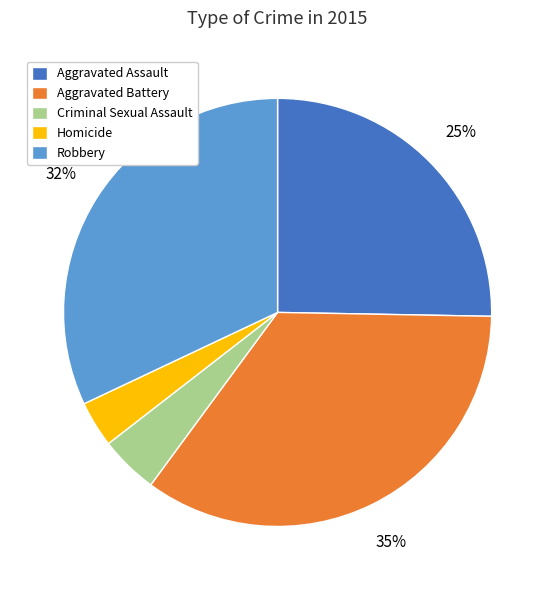

How many slices are in this pie chart?

5